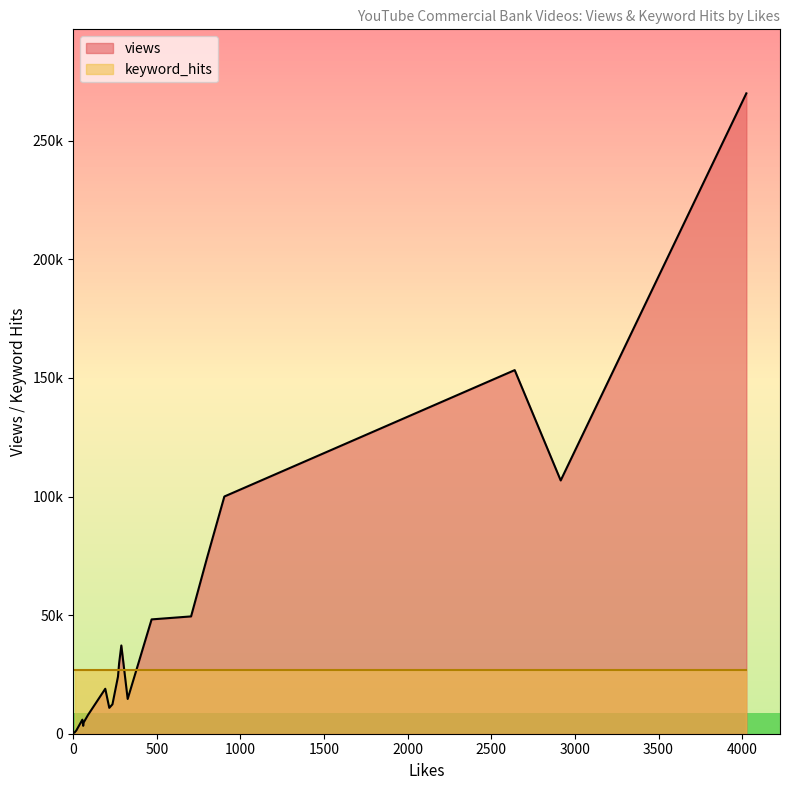

Is it true that keyword_hits equals 1 at 5?

True